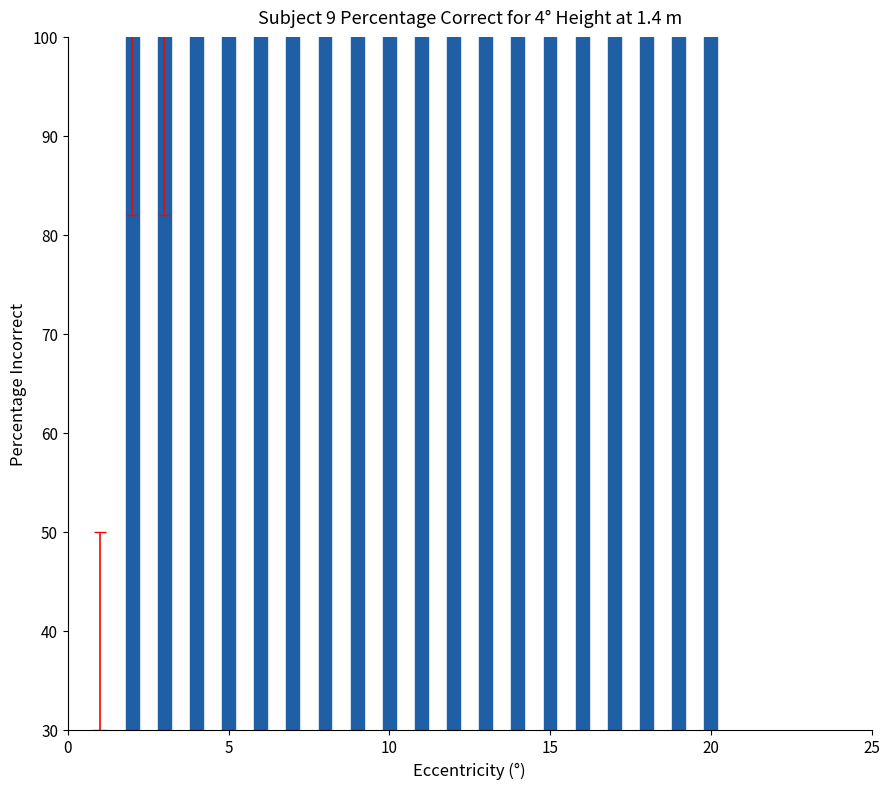

What is the value of the 2nd bar from the left?

100.0